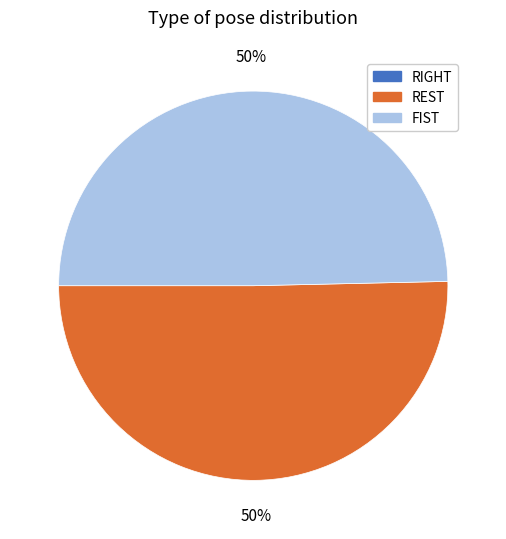

To the nearest percent, what is the average slice percentage?

33%